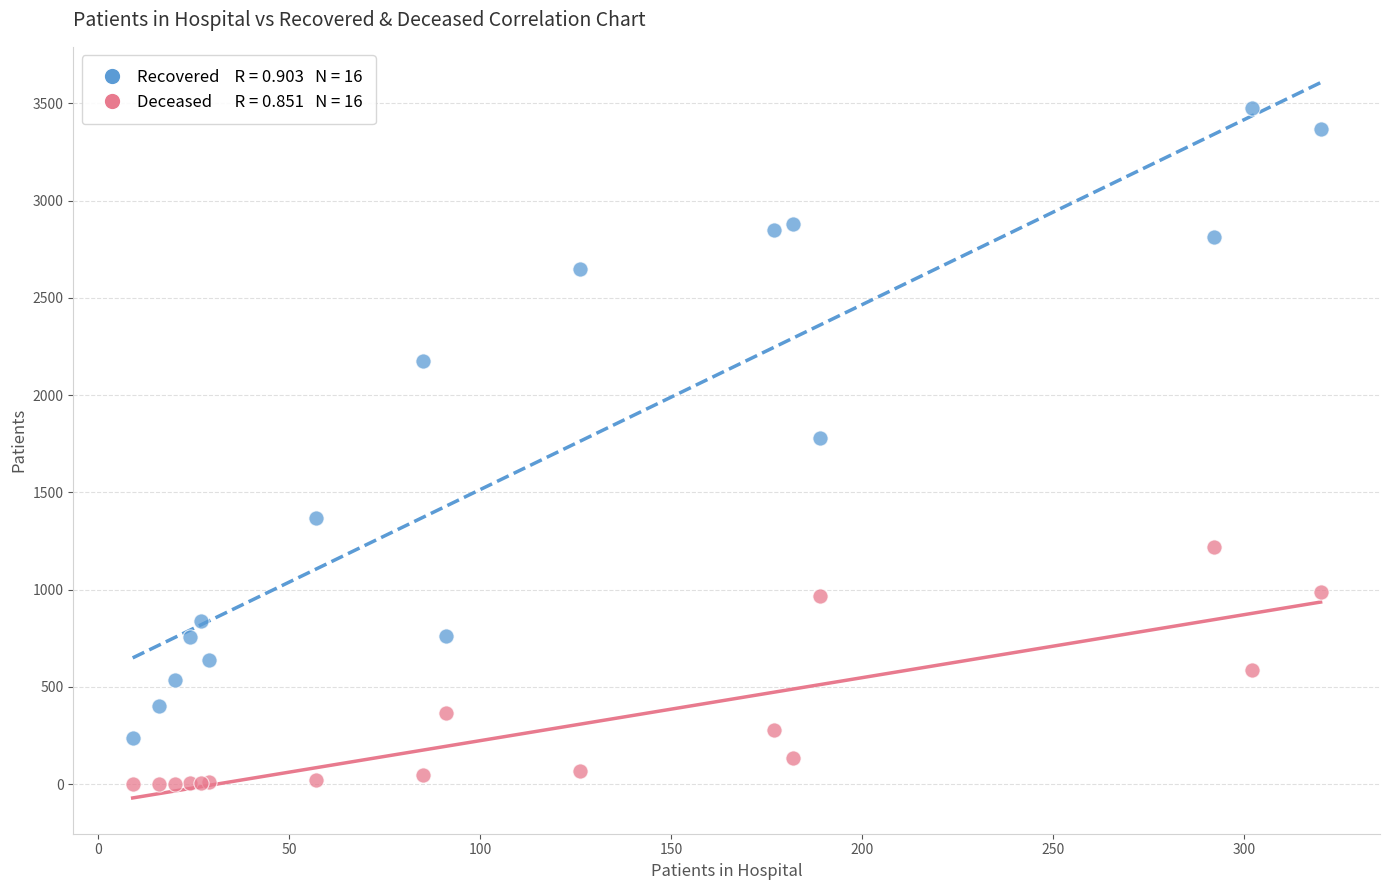

Across all series, what Y value is closest to 1737?

1779